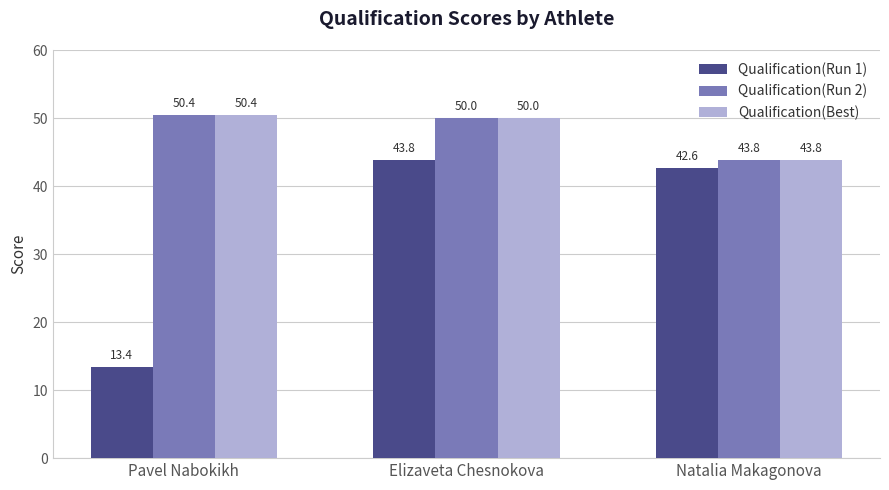

What are all the series names shown in the legend?

Qualification(Run 1), Qualification(Run 2), Qualification(Best)